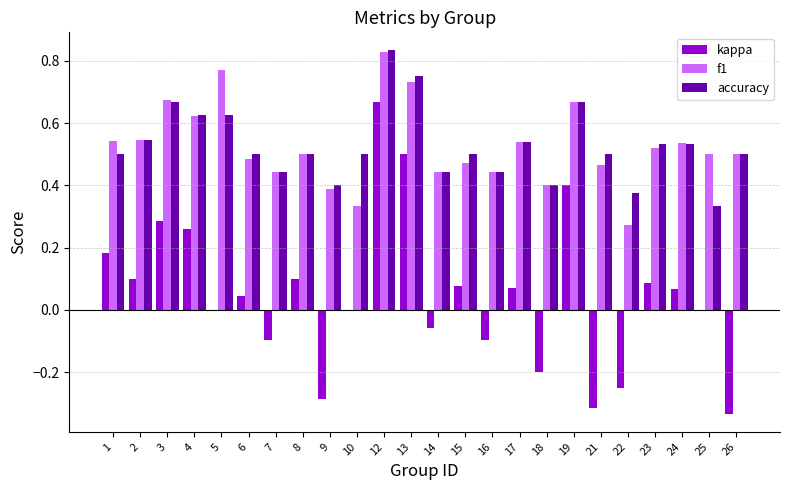

Which series changed the most between 13 and 23?

kappa